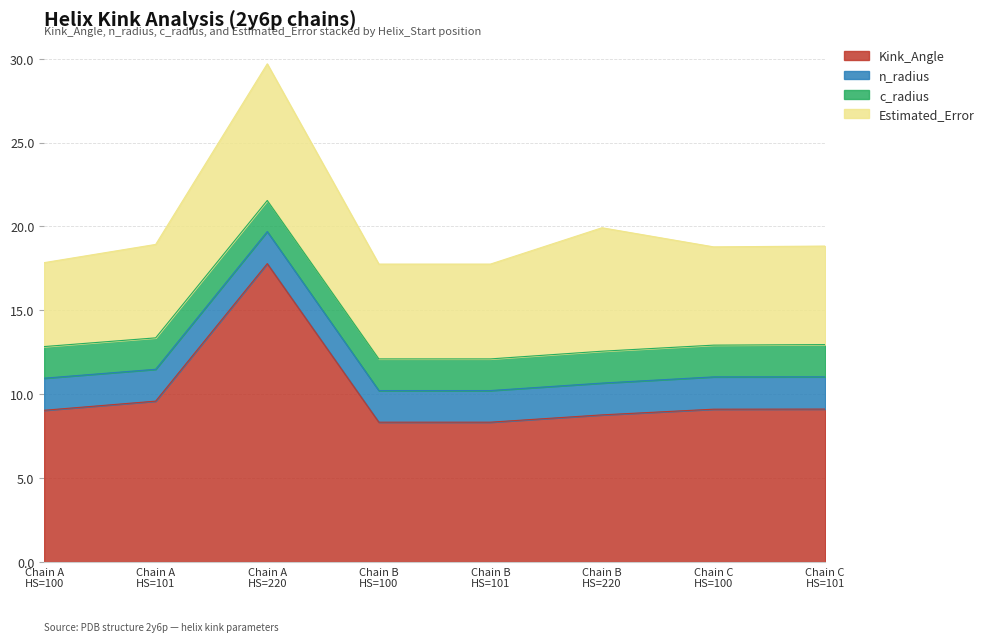

What is the value of the c_radius point at the 2nd from the left?

1.9